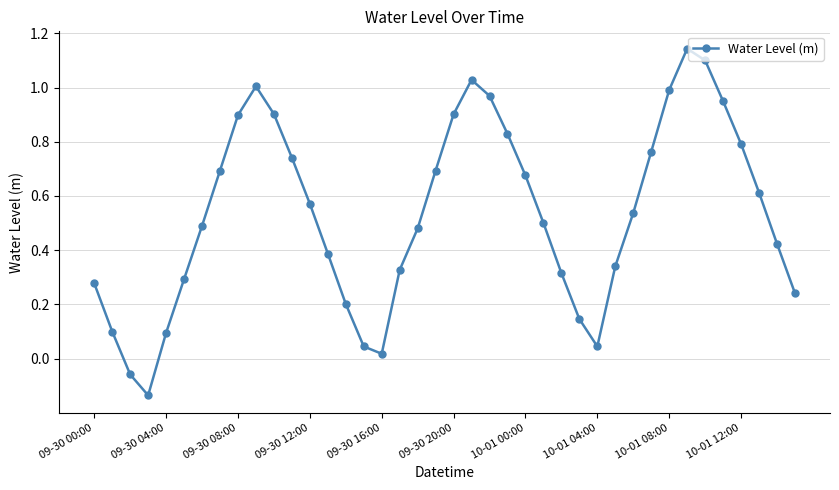

What is the difference between the maximum and second lowest values?

1.2